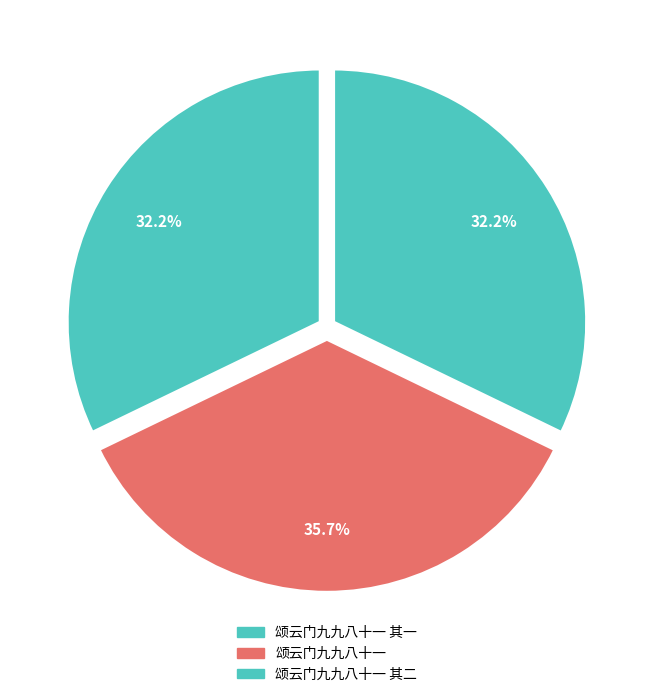

To the nearest percent, what is the difference between the 颂云门九九八十一 and 颂云门九九八十一 其一 slice percentages?

3%